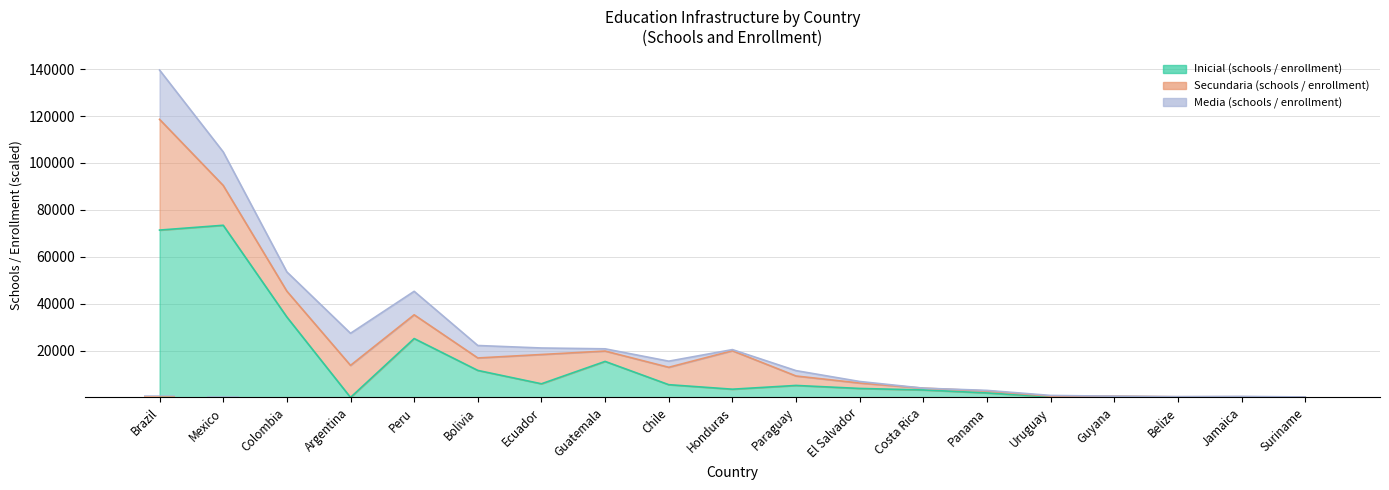

What position from the left is Guatemala?

8